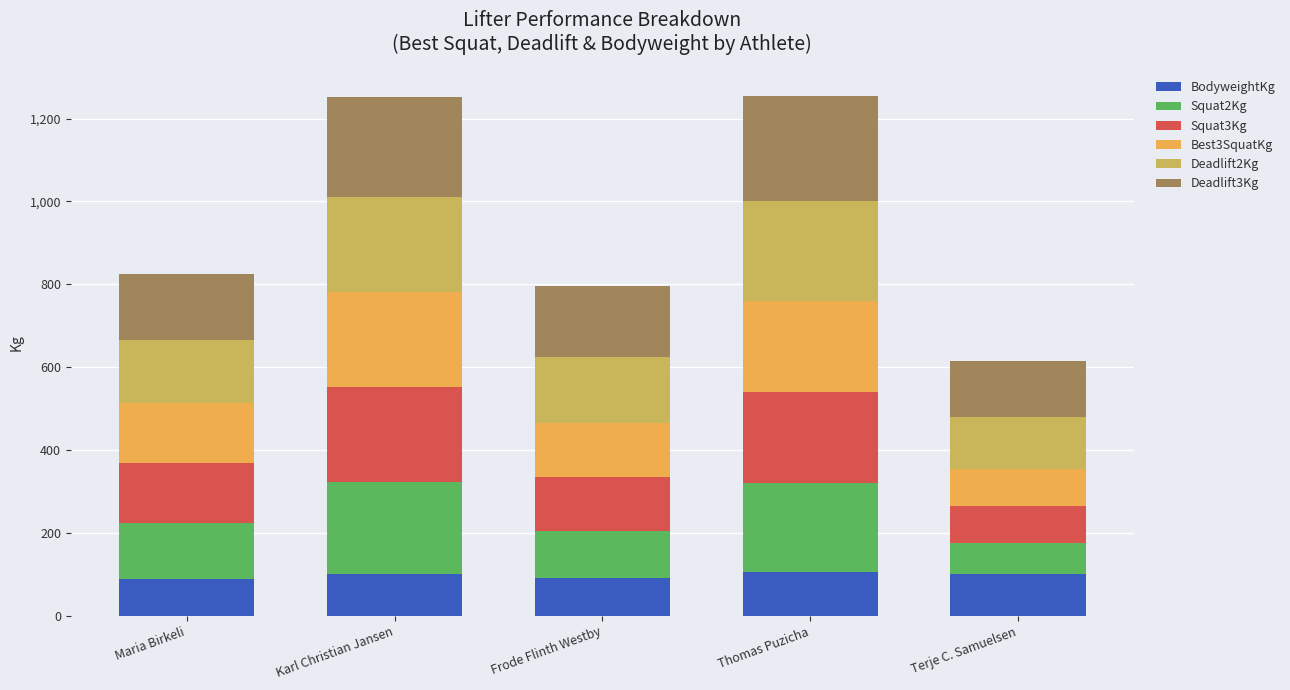

What is the minimum value for BodyweightKg?

89.7